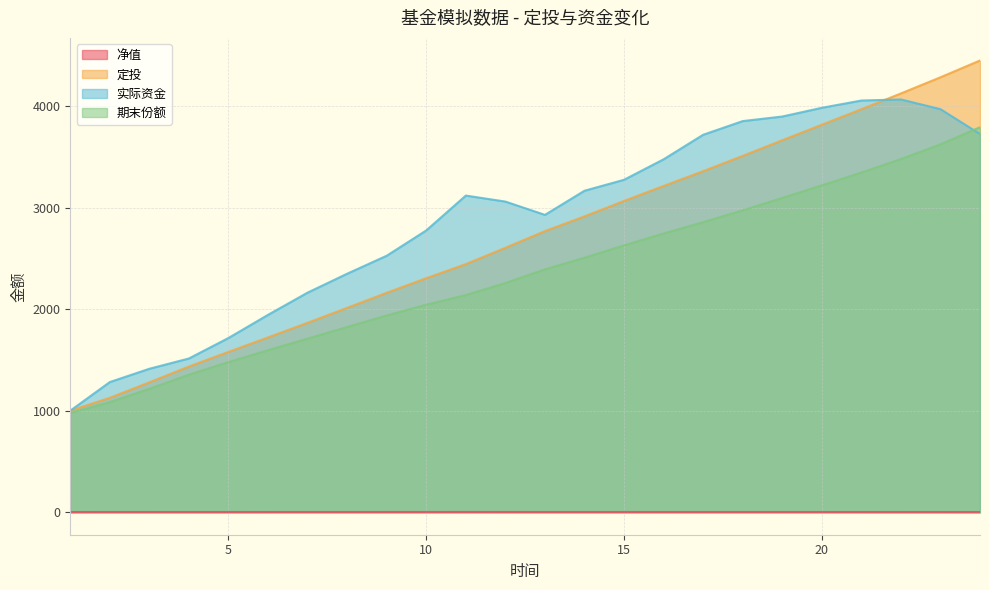

List the series in order of their peak value, highest first.

定投, 实际资金, 期末份额, 净值